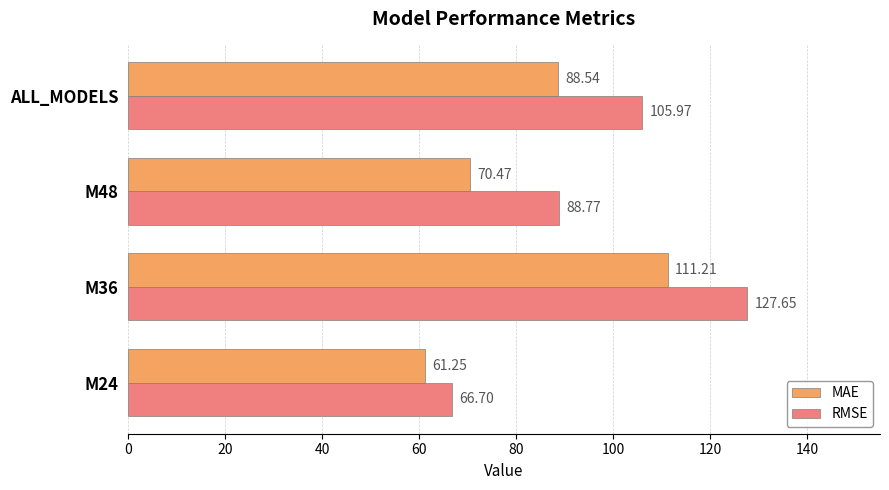

What is the sum of the MAE values at M36 and M48?

181.7